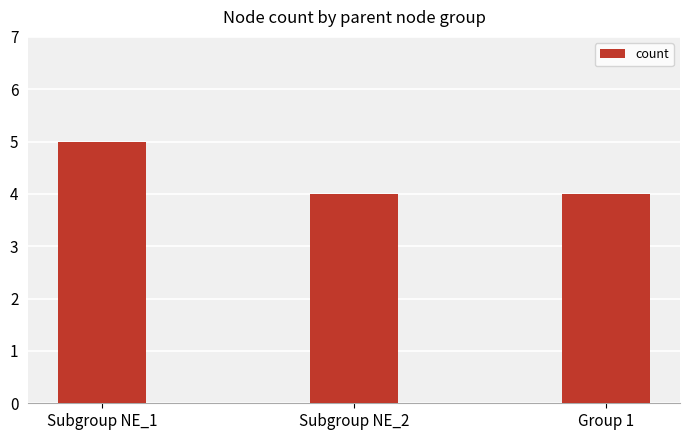

What is the greatest value displayed?

5